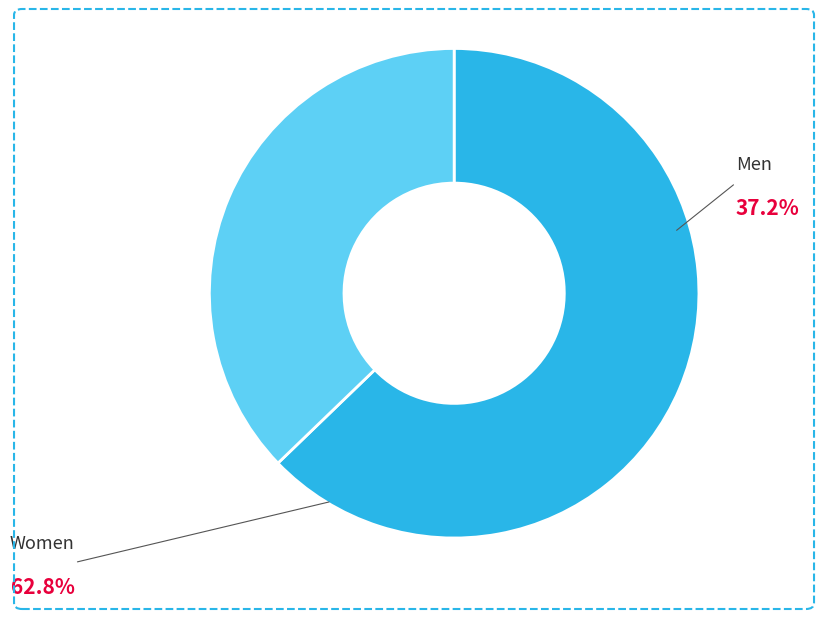

How many slices are in this pie chart?

2